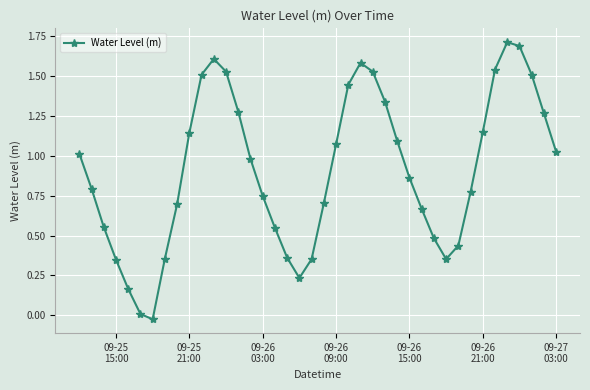

How many data points does each series have?

40